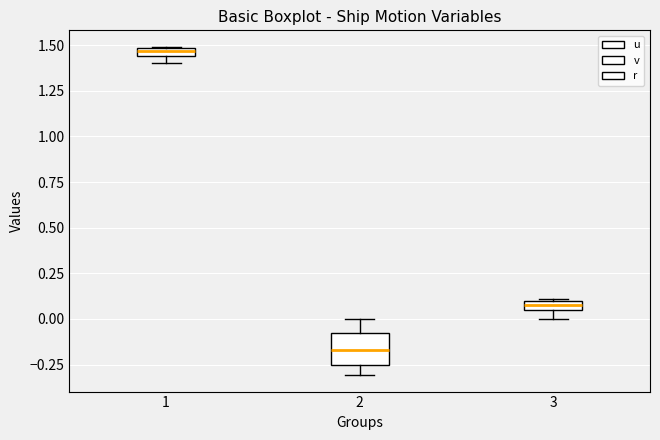

Which box's median line is the highest?

1